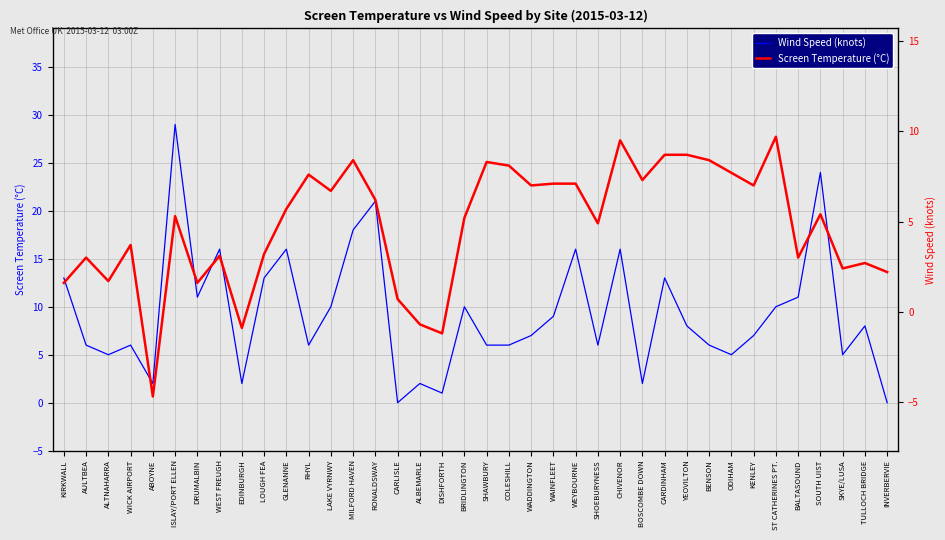

At ISLAY/PORT ELLEN, list the series in order from smallest to largest.

Screen Temperature (°C), Wind Speed (knots)